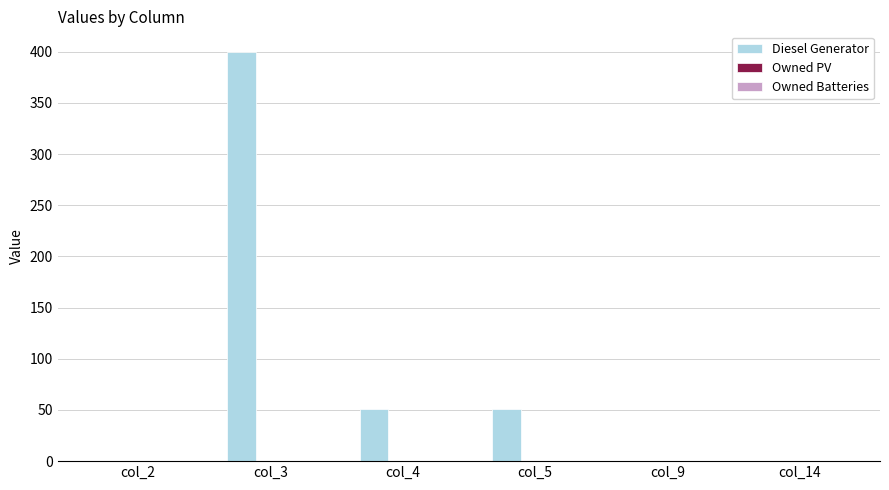

Reading left to right, extract all data points from this chart.

col_2=0.0	col_3=400.0	col_4=51.0	col_5=51.0	col_9=0.0	col_14=0.0